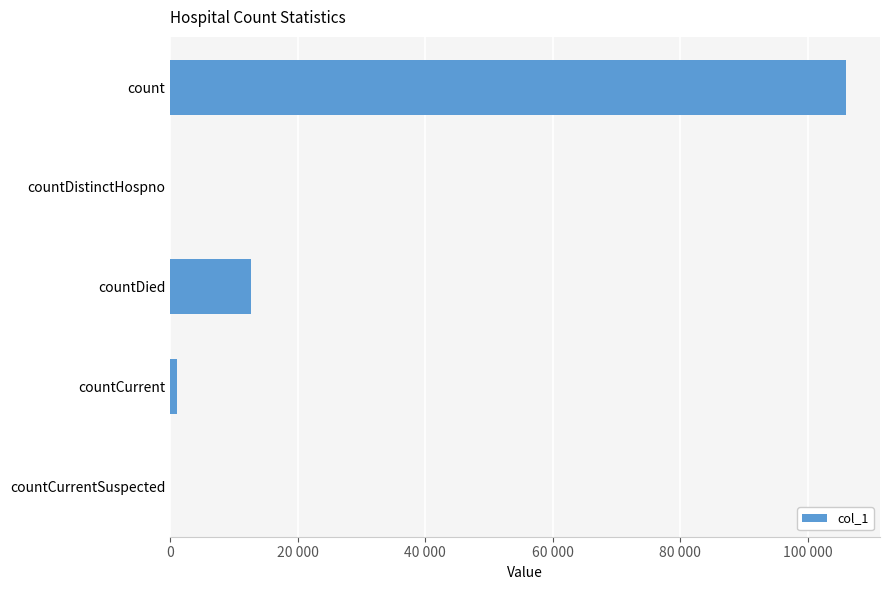

Are the bars horizontal?

Yes